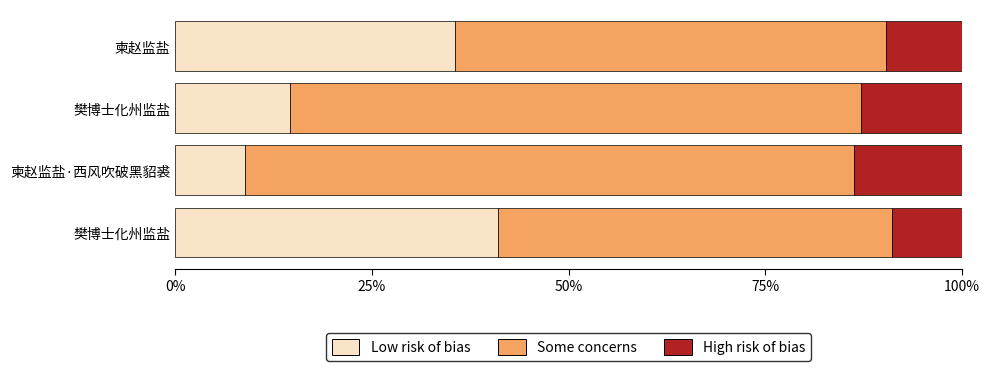

How many categories are shown in the chart?

4